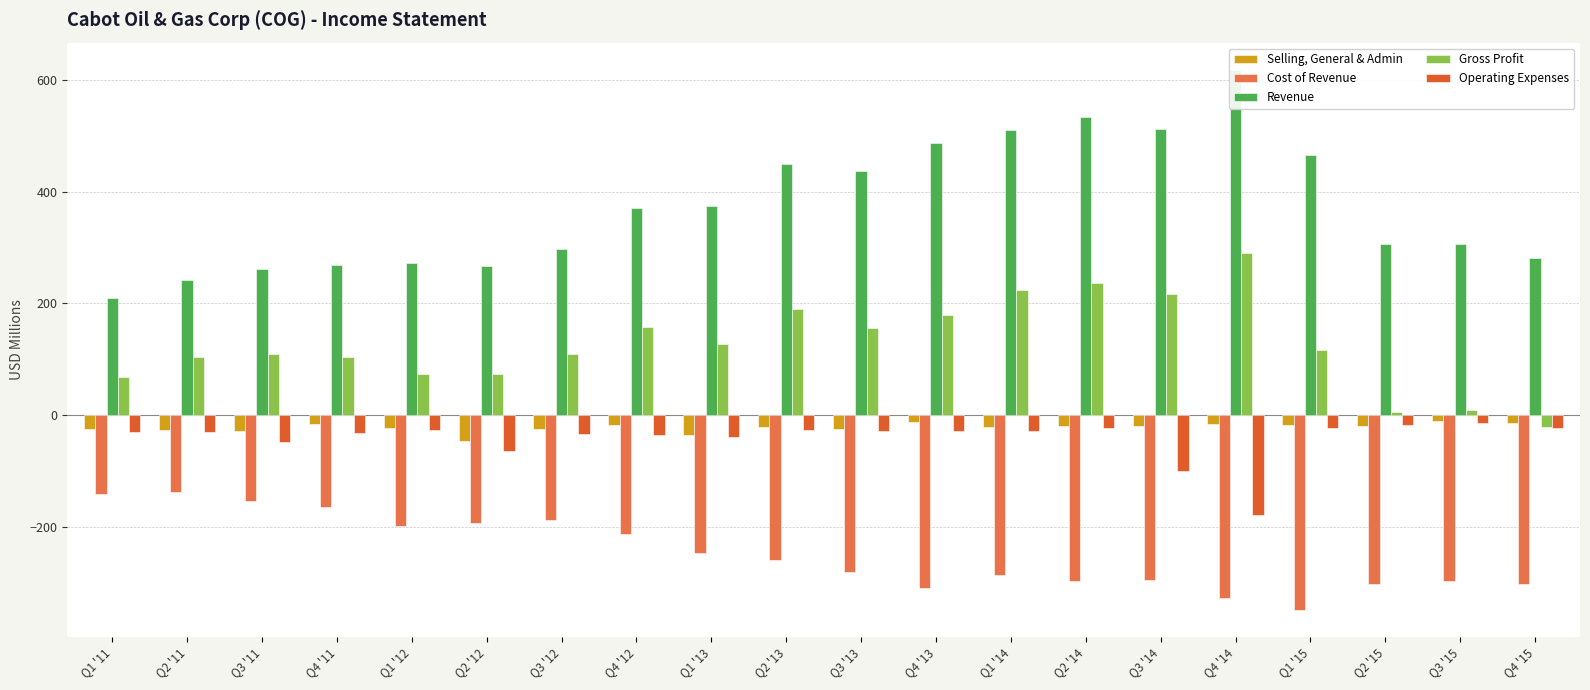

Reading right to left, transcribe all the data shown in this chart.

Selling, General & Admin: -13.8	-11.1	-20.0	-16.6	-14.9	-19.6	-20.1	-21.6	-11.7	-24.7	-21.6	-35.7	-17.9	-23.8	-46.9	-22.5	-16.2	-27.9	-26.0	-24.3
Cost of Revenue: -301.1	-295.7	-301.4	-347.8	-327.3	-294.4	-297.0	-285.9	-308.7	-280.2	-259.1	-246.4	-211.9	-187.8	-192.2	-198.4	-164.6	-152.6	-137.6	-140.5
Revenue: 280.8	305.3	306.3	464.8	618.0	512.0	533.2	509.8	487.5	435.8	449.7	373.3	369.9	297.0	266.0	272.1	268.0	262.2	241.6	209.0
Gross Profit: -20.3	9.6	4.9	117.0	290.7	217.6	236.2	223.9	178.8	155.7	190.6	126.8	158.0	109.2	73.8	73.7	103.4	109.6	104.0	68.5
Operating Expenses: -22.5	-14.4	-18.4	-23.0	-178.5	-100.3	-22.5	-28.1	-28.3	-28.6	-26.1	-39.7	-35.9	-33.1	-63.1	-26.6	-31.8	-48.1	-30.6	-30.6